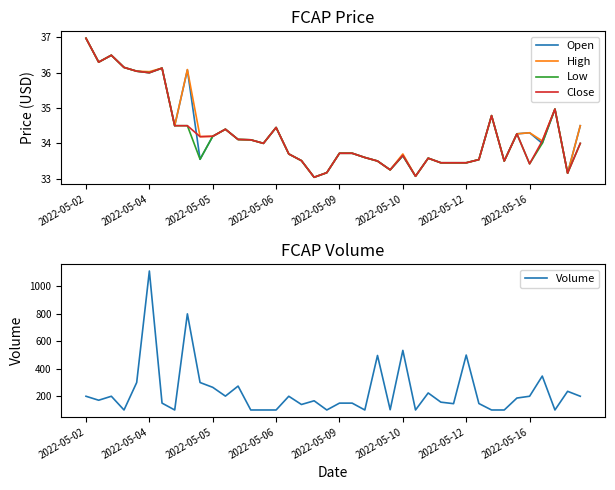

Reading right to left, list all the values displayed in this chart.

Open: 34.5	33.2	35.0	34.0	34.3	34.3	33.5	34.8	33.5	33.5	33.5	33.5	33.6	33.1	33.6	33.2	33.5	33.6	33.7	33.7	33.2	33.0	33.5	33.7	34.5	34.0	34.1	34.1	34.4	34.2	33.5	36.1	34.5	36.1	36.0	36.0	36.1	36.5	36.3	37.0
High: 34.5	33.2	35.0	34.1	34.3	34.3	33.5	34.8	33.5	33.5	33.5	33.5	33.6	33.1	33.7	33.2	33.5	33.6	33.7	33.7	33.2	33.0	33.5	33.7	34.5	34.0	34.1	34.1	34.4	34.2	34.2	36.1	34.5	36.1	36.0	36.0	36.1	36.5	36.3	37.0
Low: 34.0	33.2	35.0	34.0	33.4	34.3	33.5	34.8	33.5	33.5	33.5	33.5	33.6	33.1	33.6	33.2	33.5	33.6	33.7	33.7	33.2	33.0	33.5	33.7	34.5	34.0	34.1	34.1	34.4	34.2	33.5	34.5	34.5	36.1	36.0	36.0	36.1	36.5	36.3	37.0
Close: 34.0	33.2	35.0	34.1	33.4	34.3	33.5	34.8	33.5	33.5	33.5	33.5	33.6	33.1	33.7	33.2	33.5	33.6	33.7	33.7	33.2	33.0	33.5	33.7	34.5	34.0	34.1	34.1	34.4	34.2	34.2	34.5	34.5	36.1	36.0	36.0	36.1	36.5	36.3	37.0
Volume: 200.0	236.0	100.0	347.0	200.0	187.0	100.0	100.0	147.0	500.0	146.0	157.0	224.0	100.0	534.0	102.0	497.0	100.0	150.0	150.0	100.0	167.0	140.0	200.0	100.0	100.0	100.0	274.0	201.0	265.0	300.0	800.0	100.0	150.0	1112.0	300.0	100.0	200.0	171.0	200.0